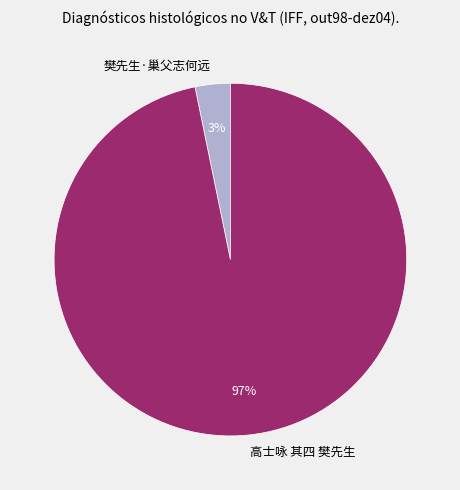

Rank the categories by value from lowest to highest.

樊先生·巢父志何远, 高士咏 其四 樊先生